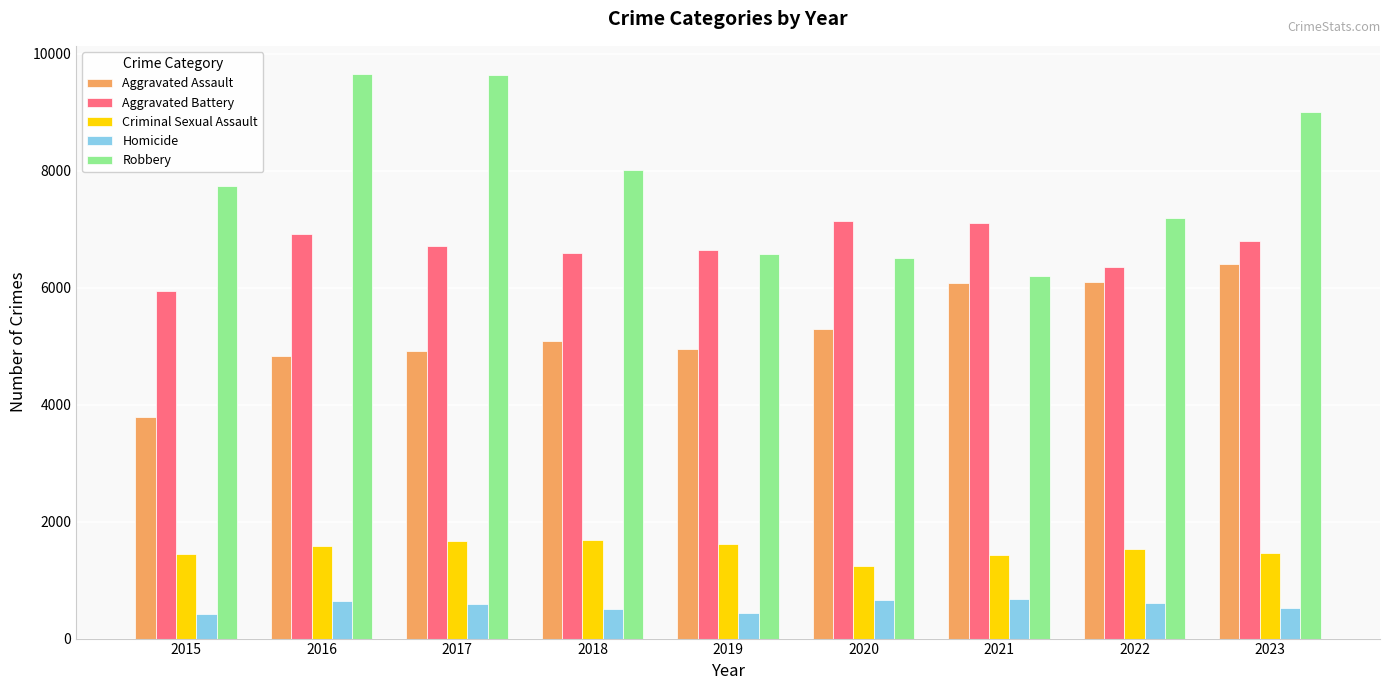

What is the difference between the maximum and minimum values in the Criminal Sexual Assault series?

443